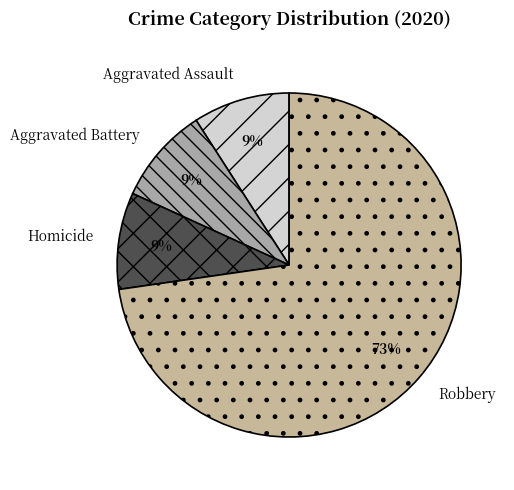

Which slice is the largest?

Robbery